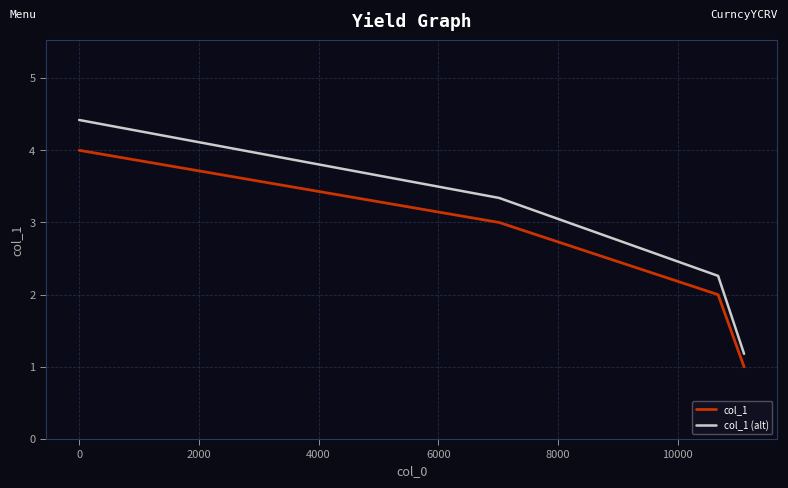

What is the difference between the highest and lowest values at 0?

0.4